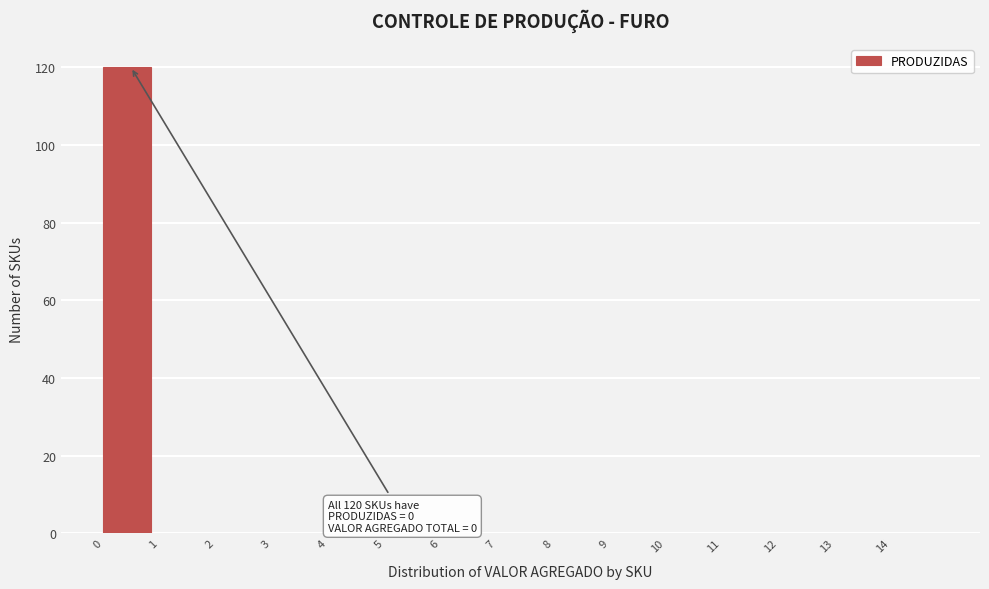

Over which range of the x-axis is the bar tallest?

0 to 1